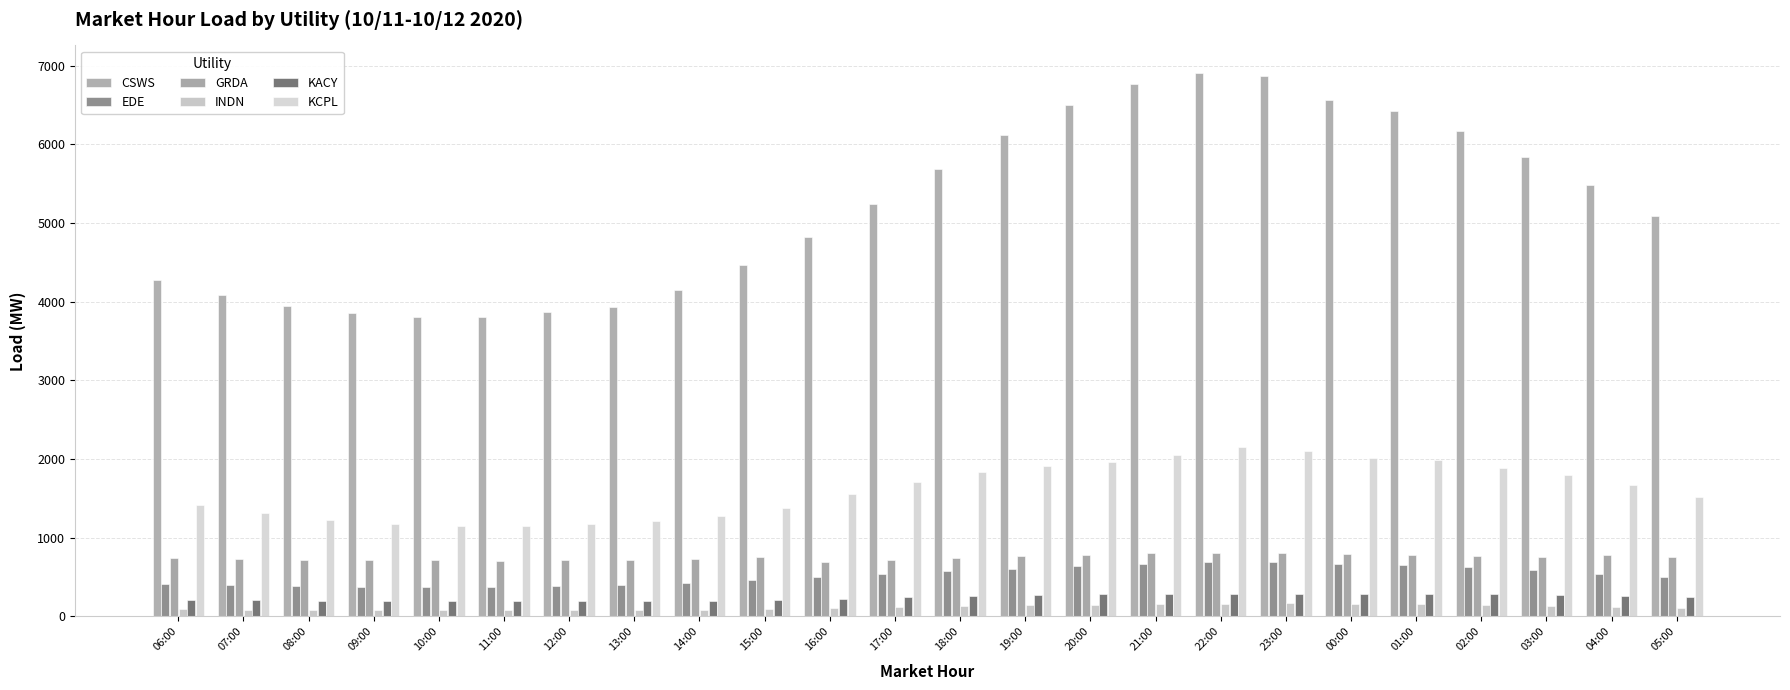

True or false: KCPL has a value of 2542.4 at 19:00.

False